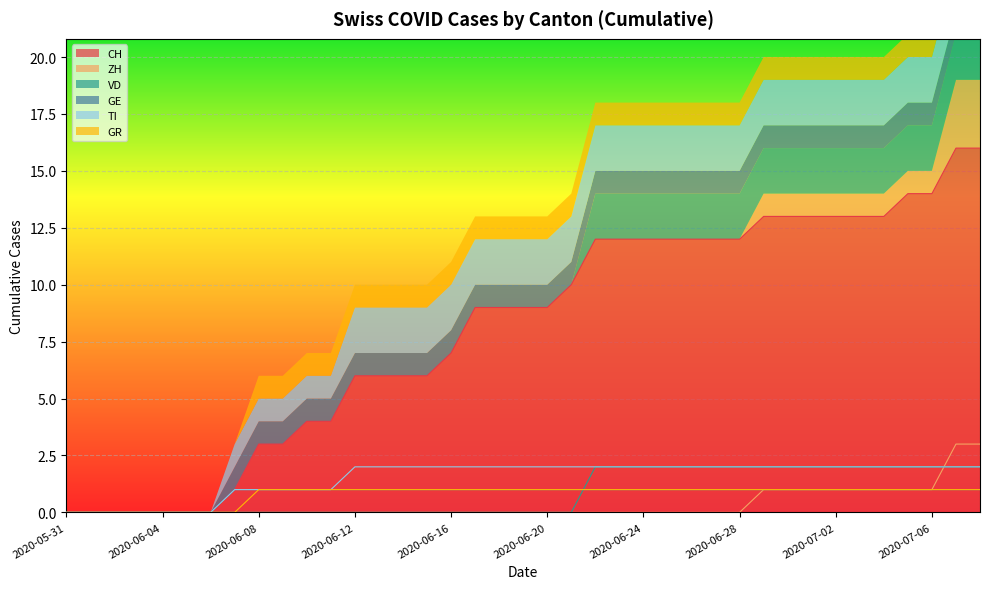

What is the value of the GR point at the 39th from the left?

1